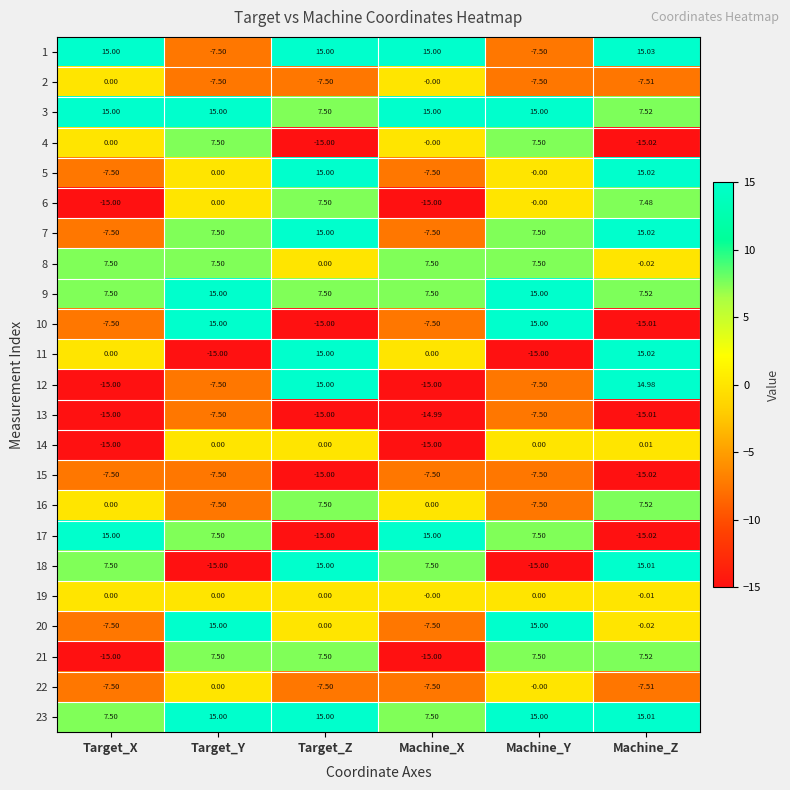

Which category has the lowest value across all series?

Machine_Z